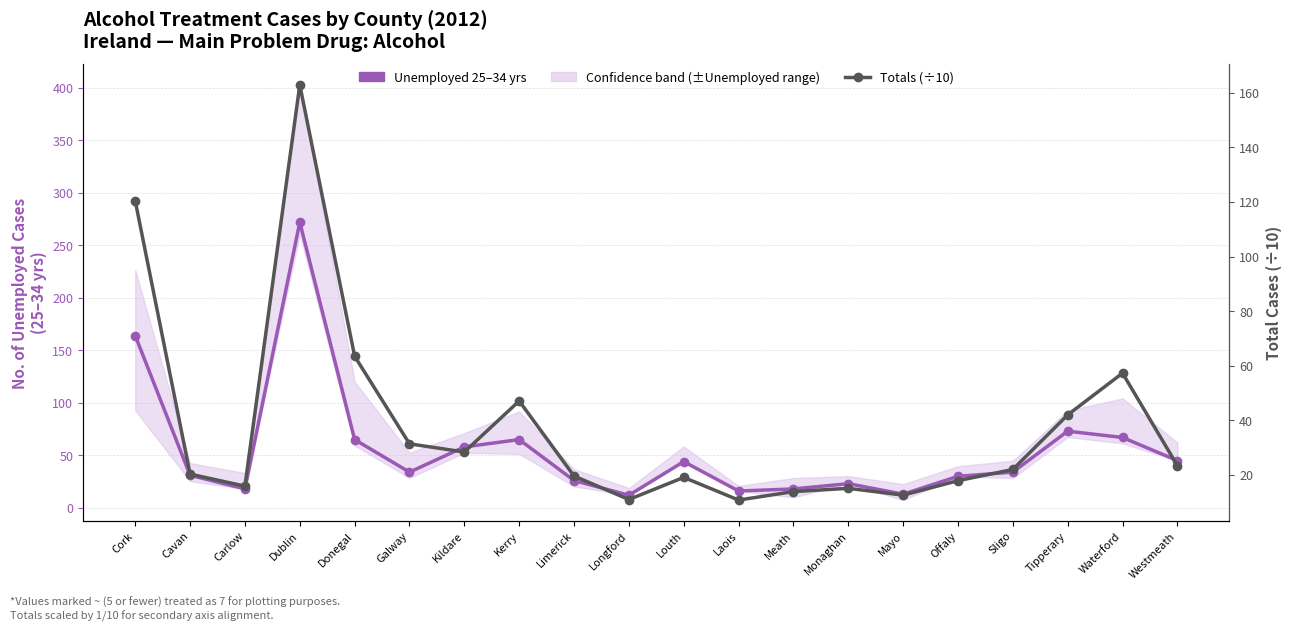

Which category has the highest value across all series?

Dublin